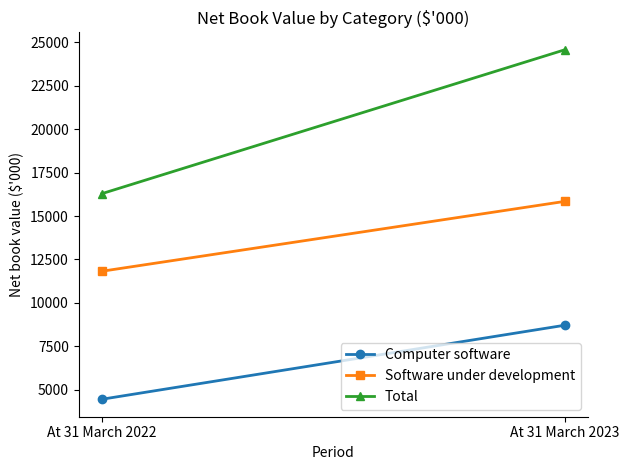

What is the lowest value of the Software under development series?

11823